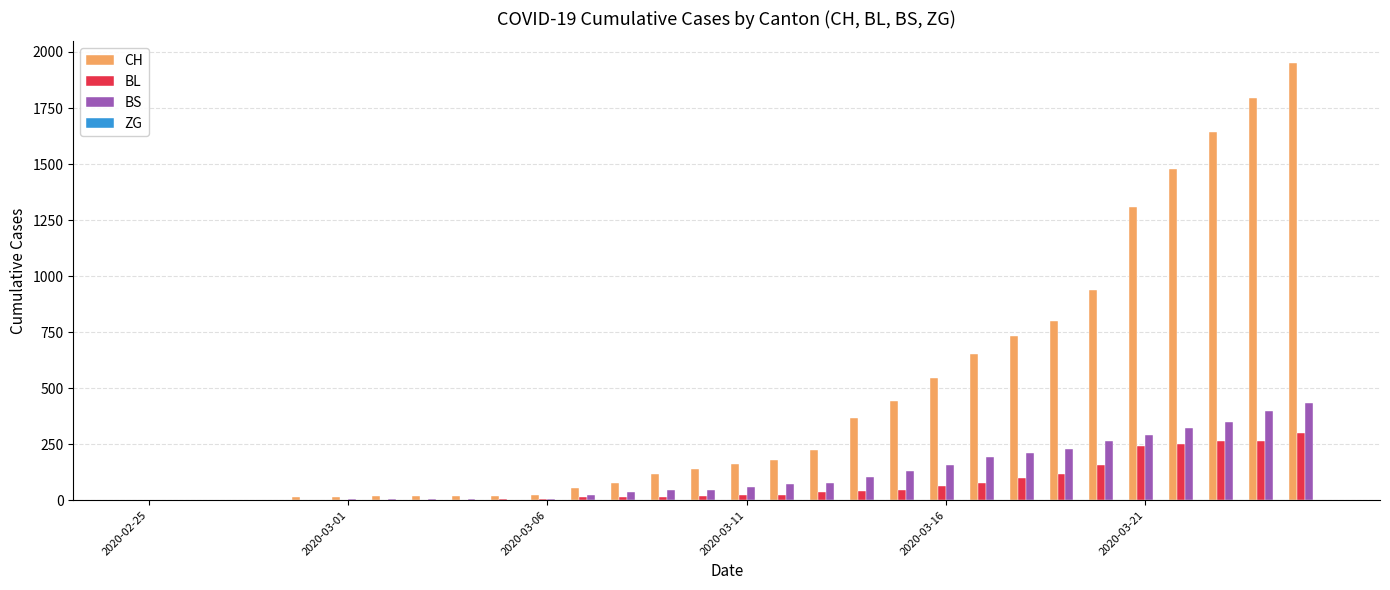

Which series has the largest total across all categories?

CH